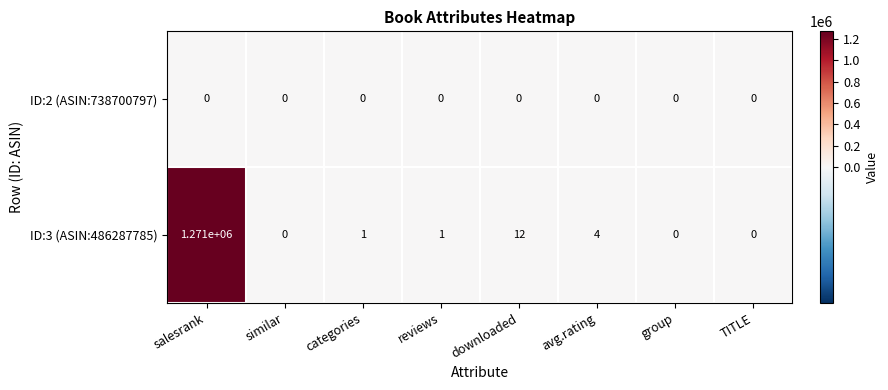

How many distinct data groups are displayed?

2